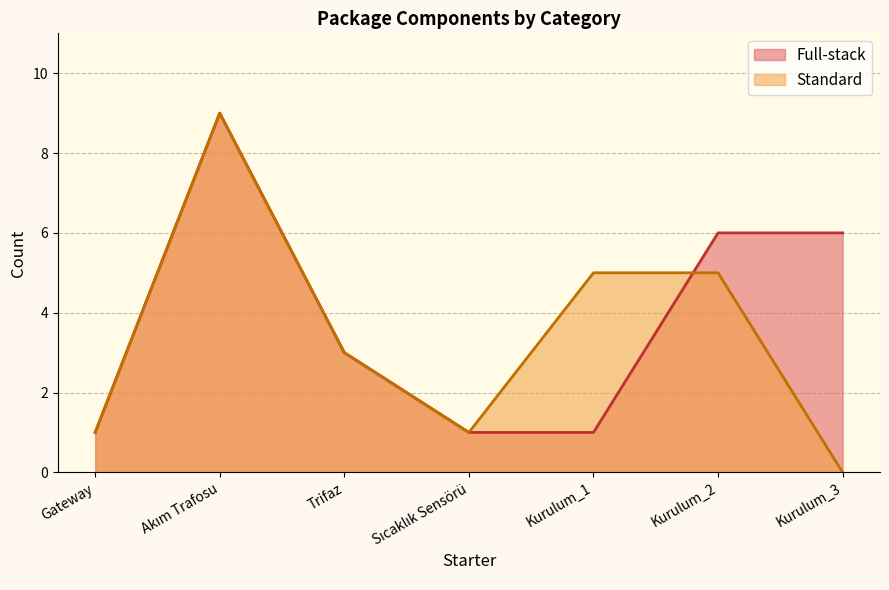

At which label does Standard first exceed 3?

Akım Trafosu